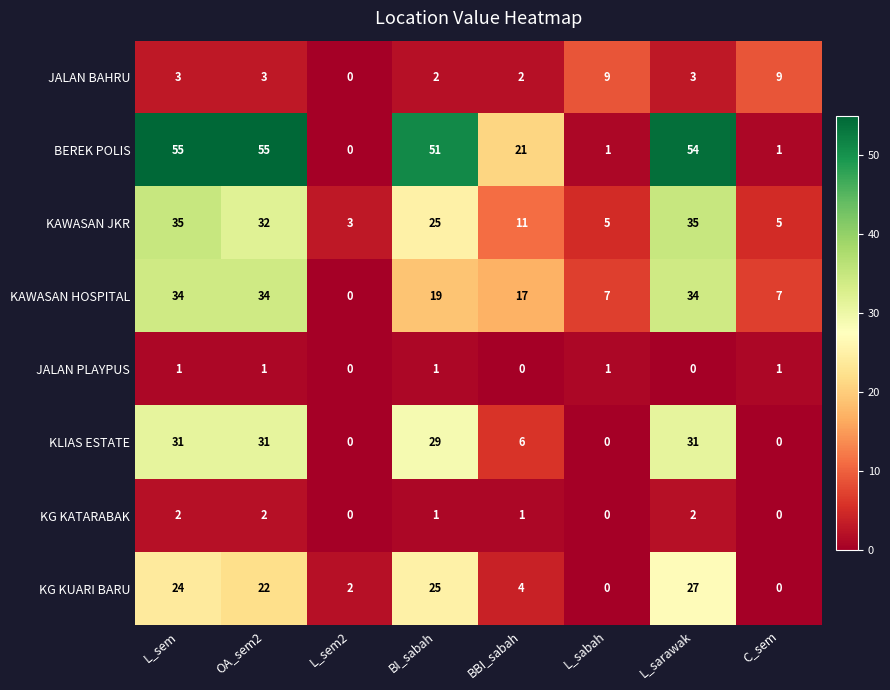

At how many categories does at least one series exceed 38?

4